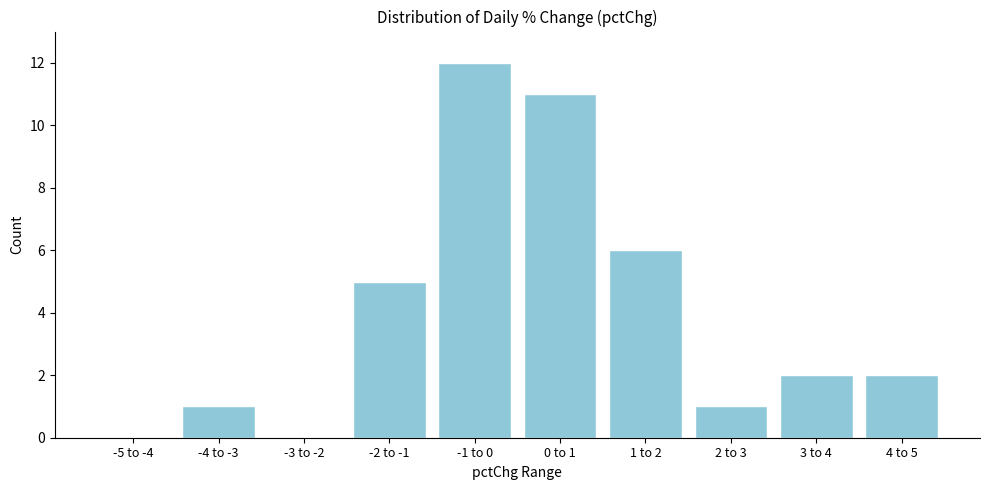

Reading left to right, what are all the values shown in this chart?

-5 to -4=0	-4 to -3=1	-3 to -2=0	-2 to -1=5	-1 to 0=12	0 to 1=11	1 to 2=6	2 to 3=1	3 to 4=2	4 to 5=2